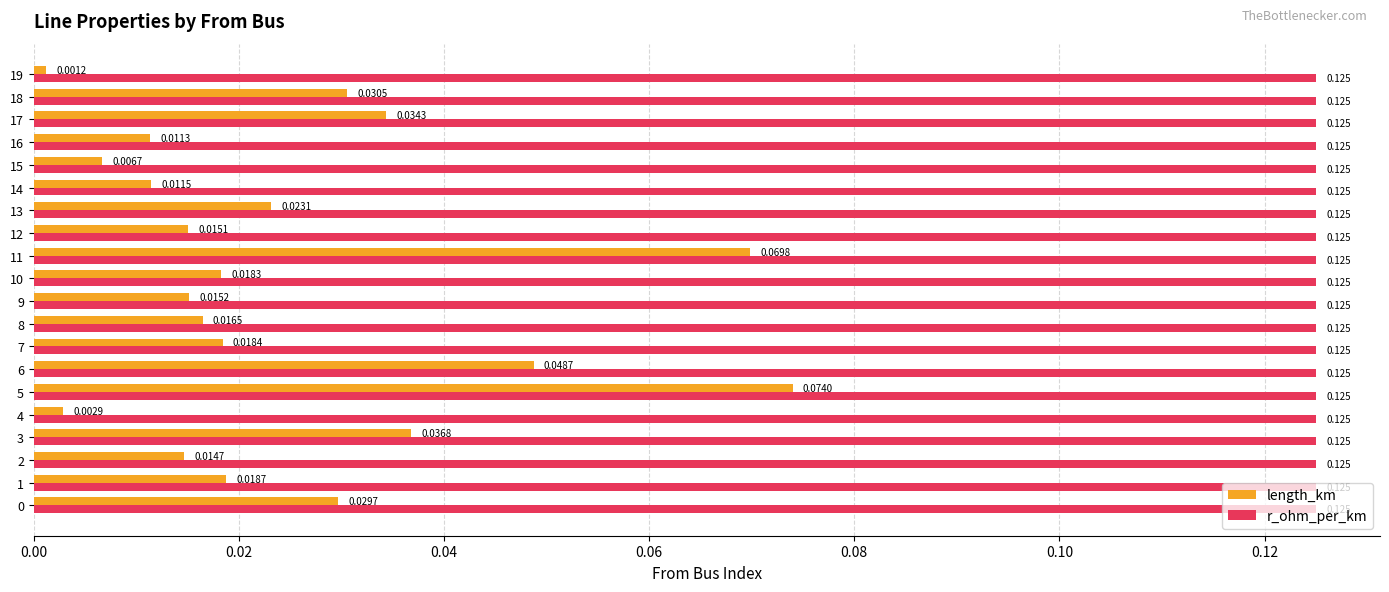

What are all the series names shown in the legend?

length_km, r_ohm_per_km